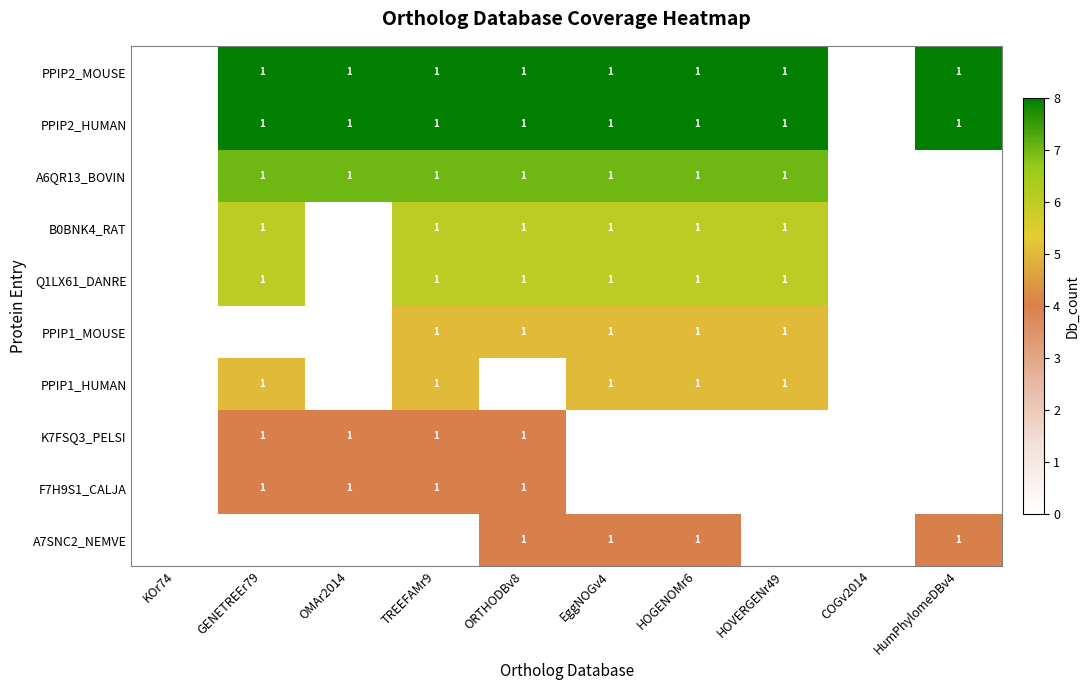

Is it true that PPIP2_HUMAN equals 11.4 at EggNOGv4?

False